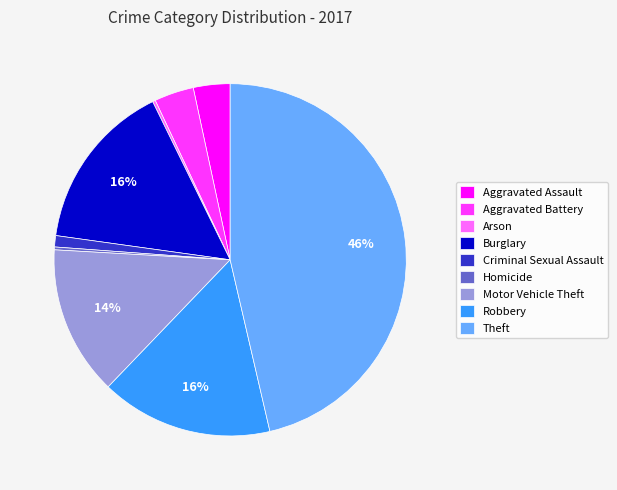

Is the sum of Criminal Sexual Assault and Burglary greater than half?

No